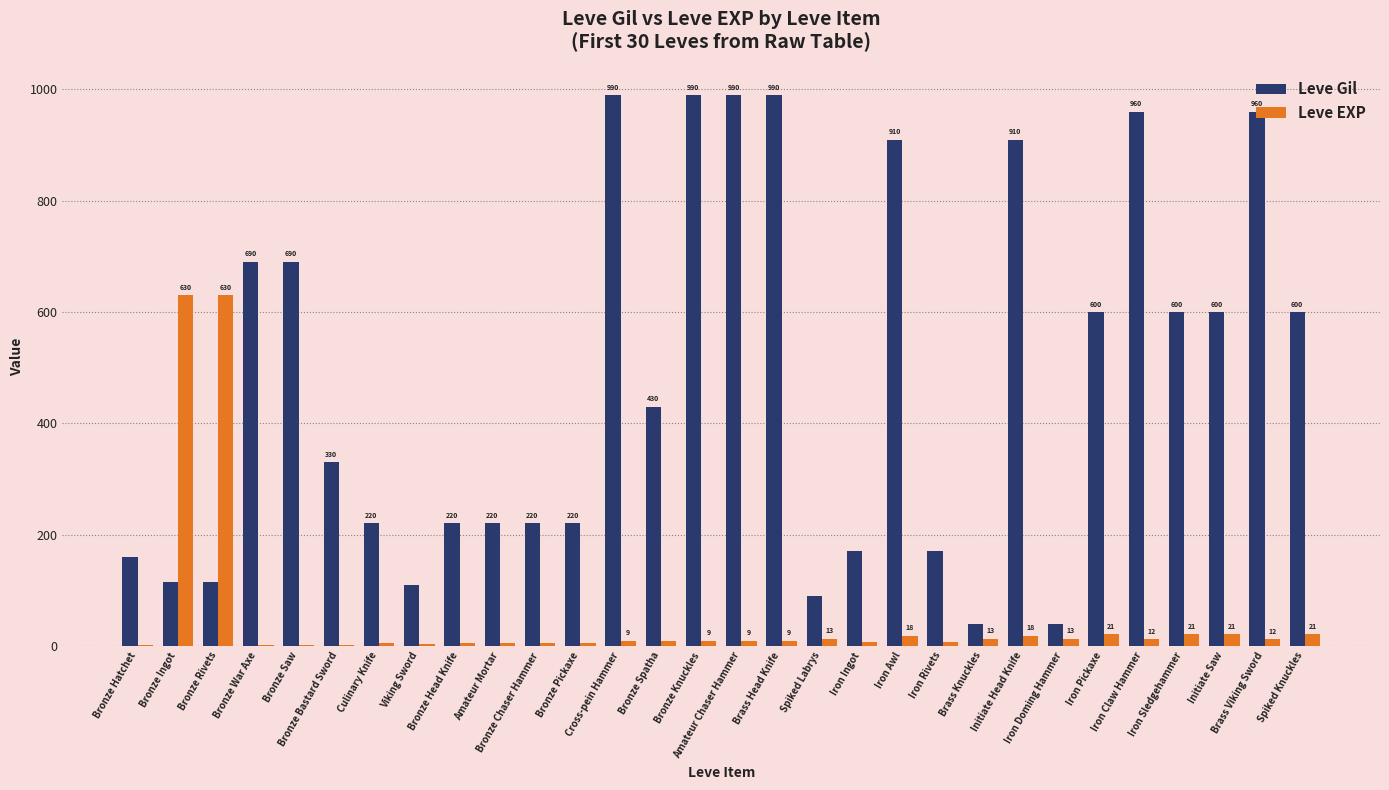

Which series has the largest total across all categories?

Leve Gil